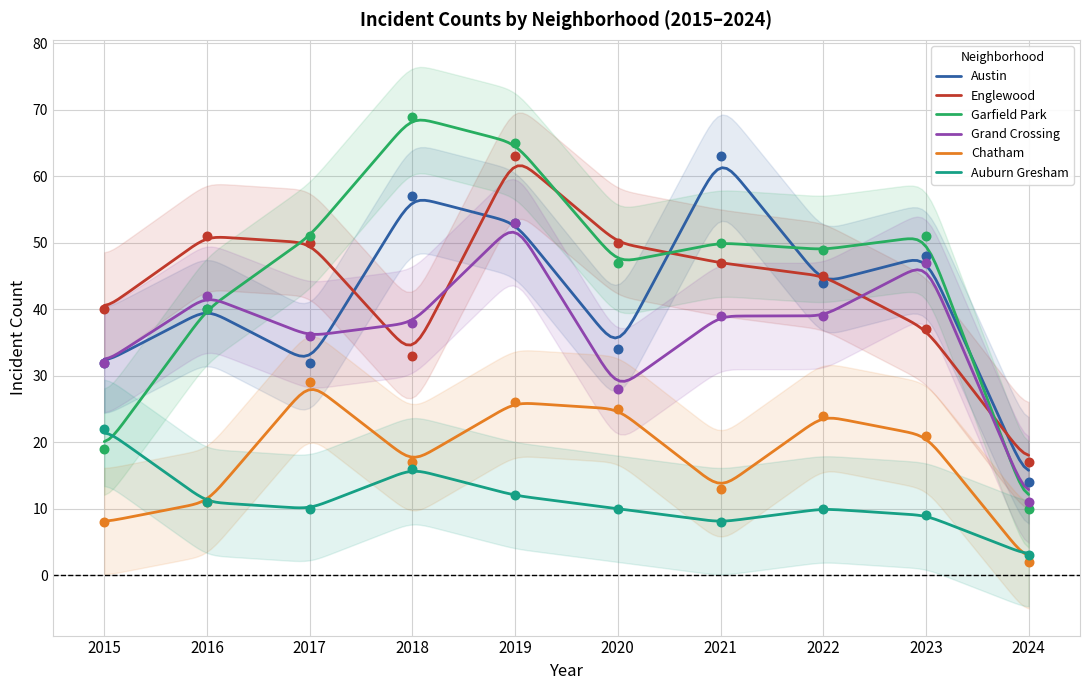

Which series has the largest total across all categories?

Garfield Park